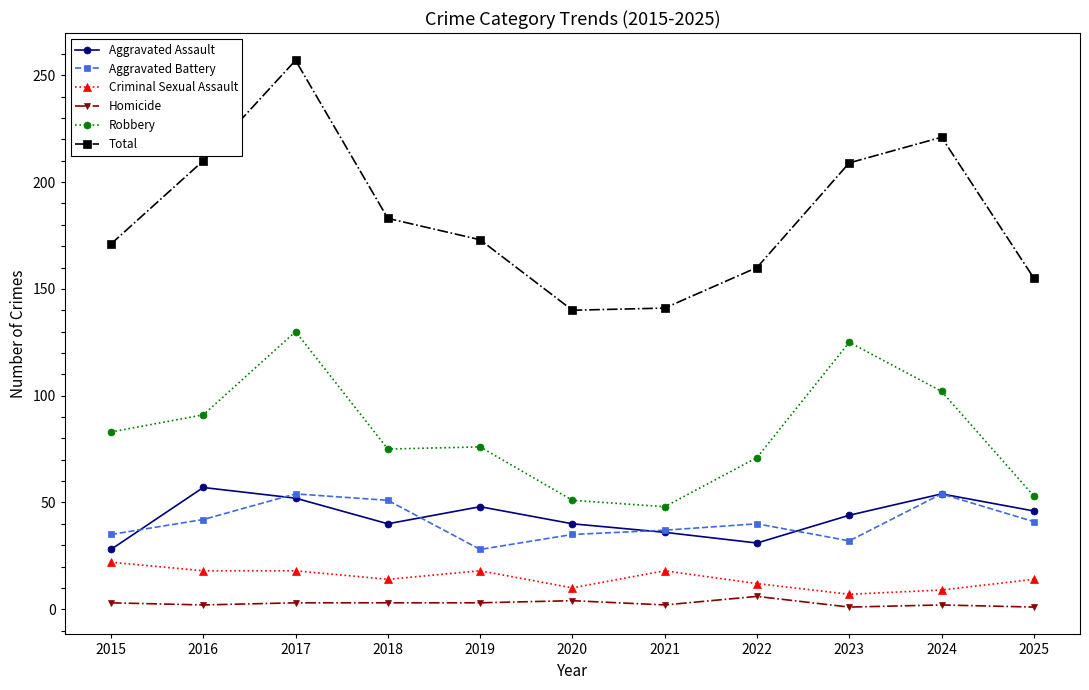

At which label does Robbery first exceed 76?

2015